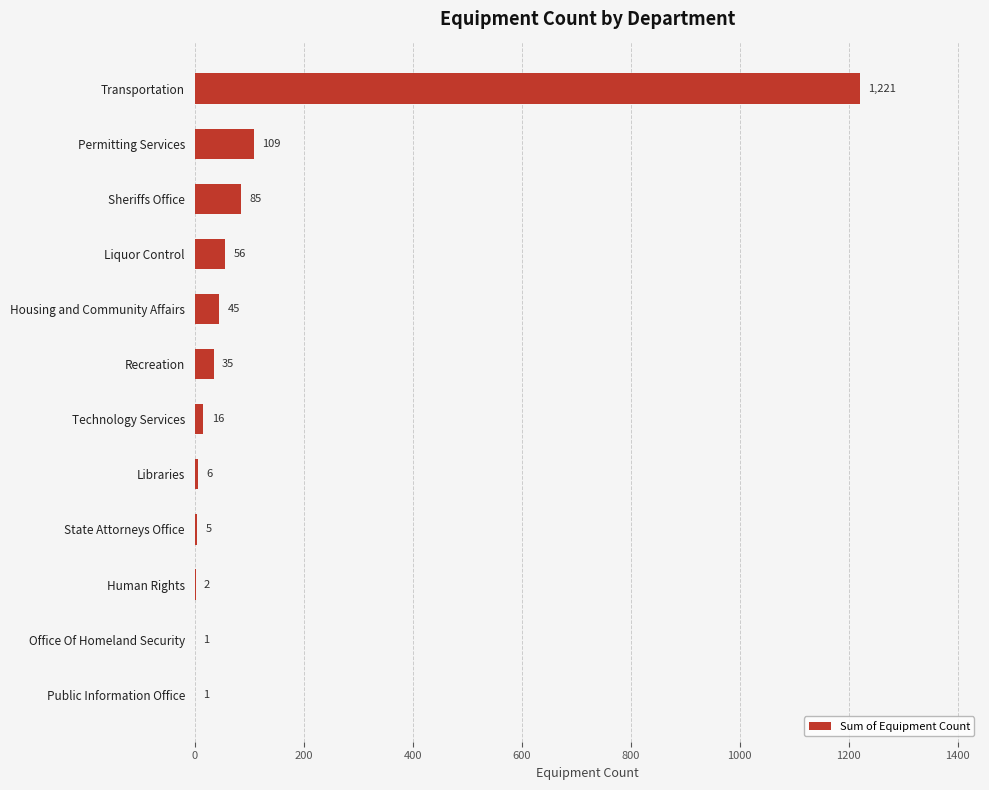

Which has a higher value, Liquor Control or State Attorneys Office?

Liquor Control